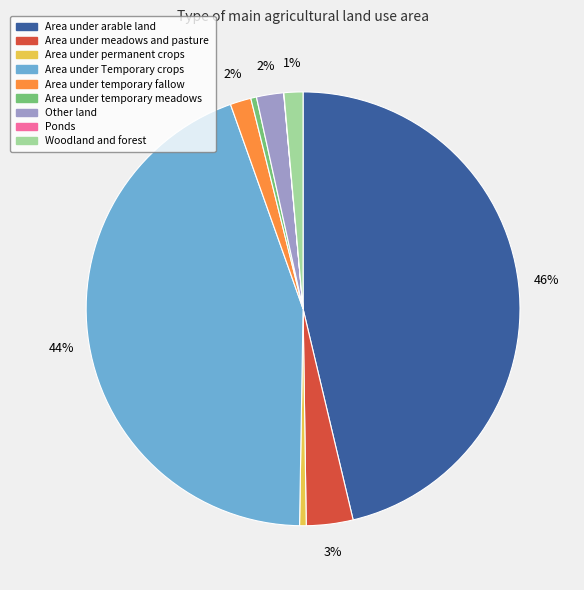

To the nearest percent, what portion does Area under temporary fallow represent?

2%